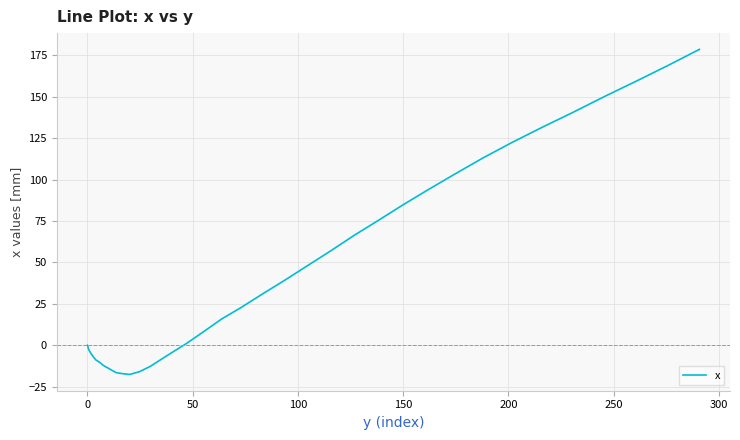

How many lines are shown in the chart?

1